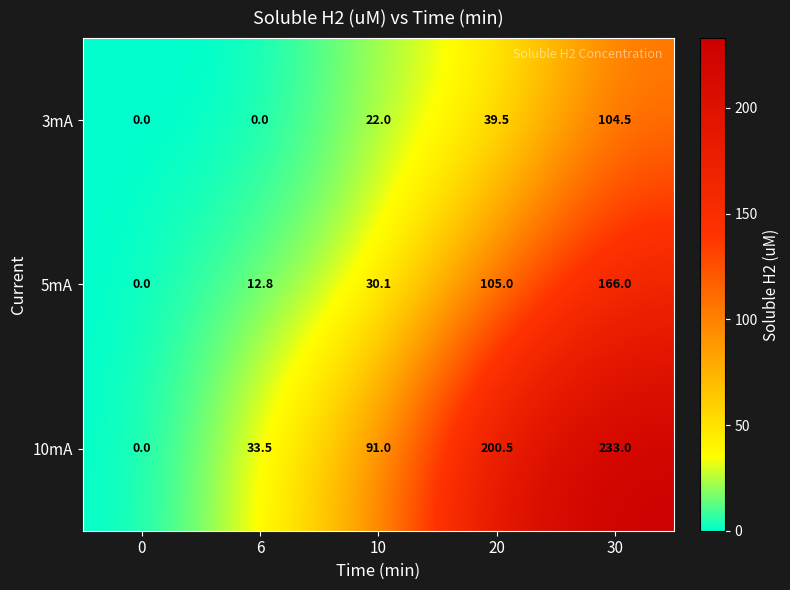

What is the difference between the maximum and minimum values in the 3mA series?

104.5